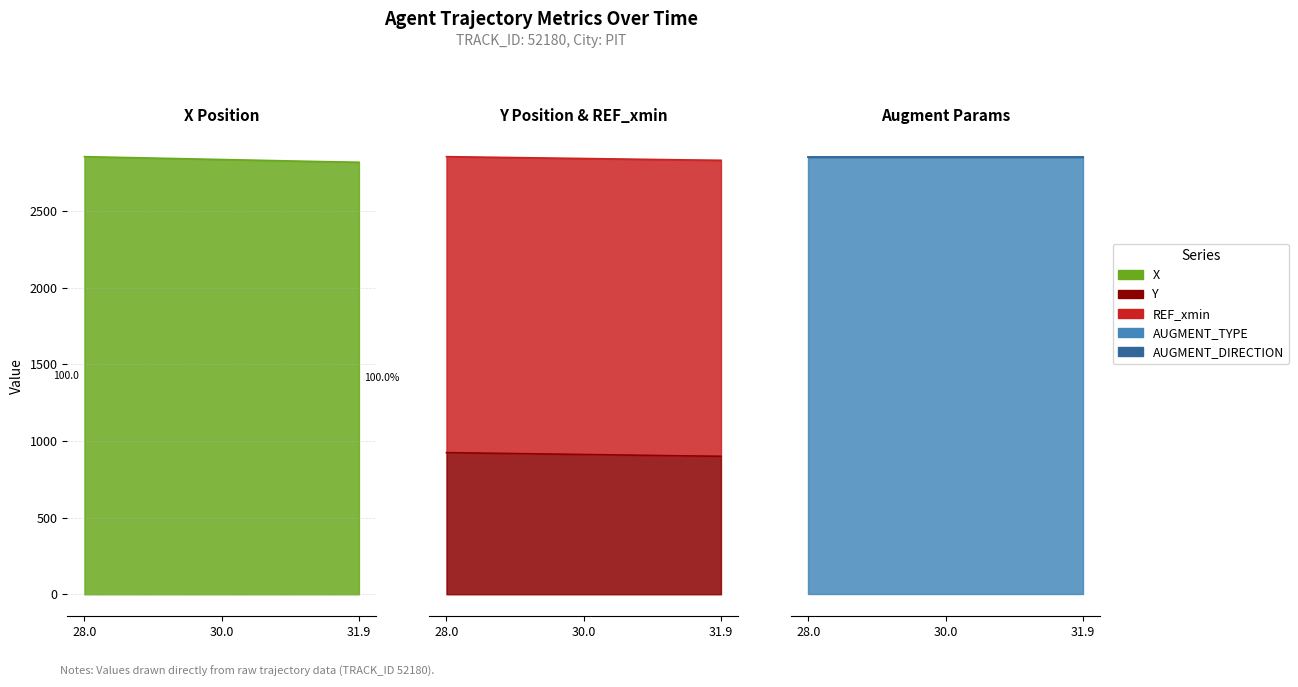

True or false: REF_xmin and X intersect in this chart.

False